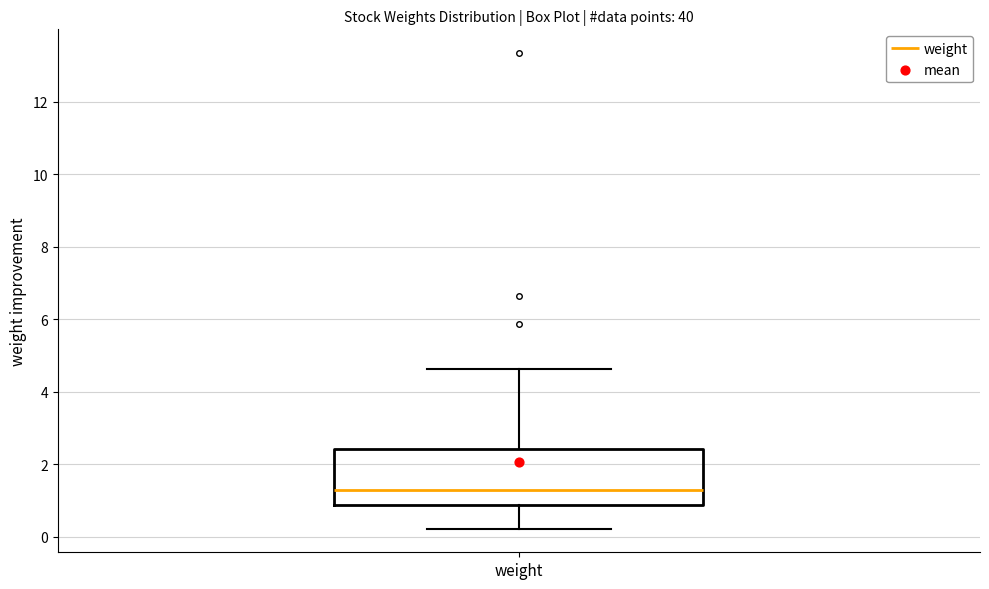

Read this box plot against the y-axis: the position of the median line, the range covered by the box, and the ends of both whiskers. The values are not printed on the chart, so give them approximately, as read against the axis.

median 1.4, box 0.8 to 2.4, whiskers 0.2 to 4.6